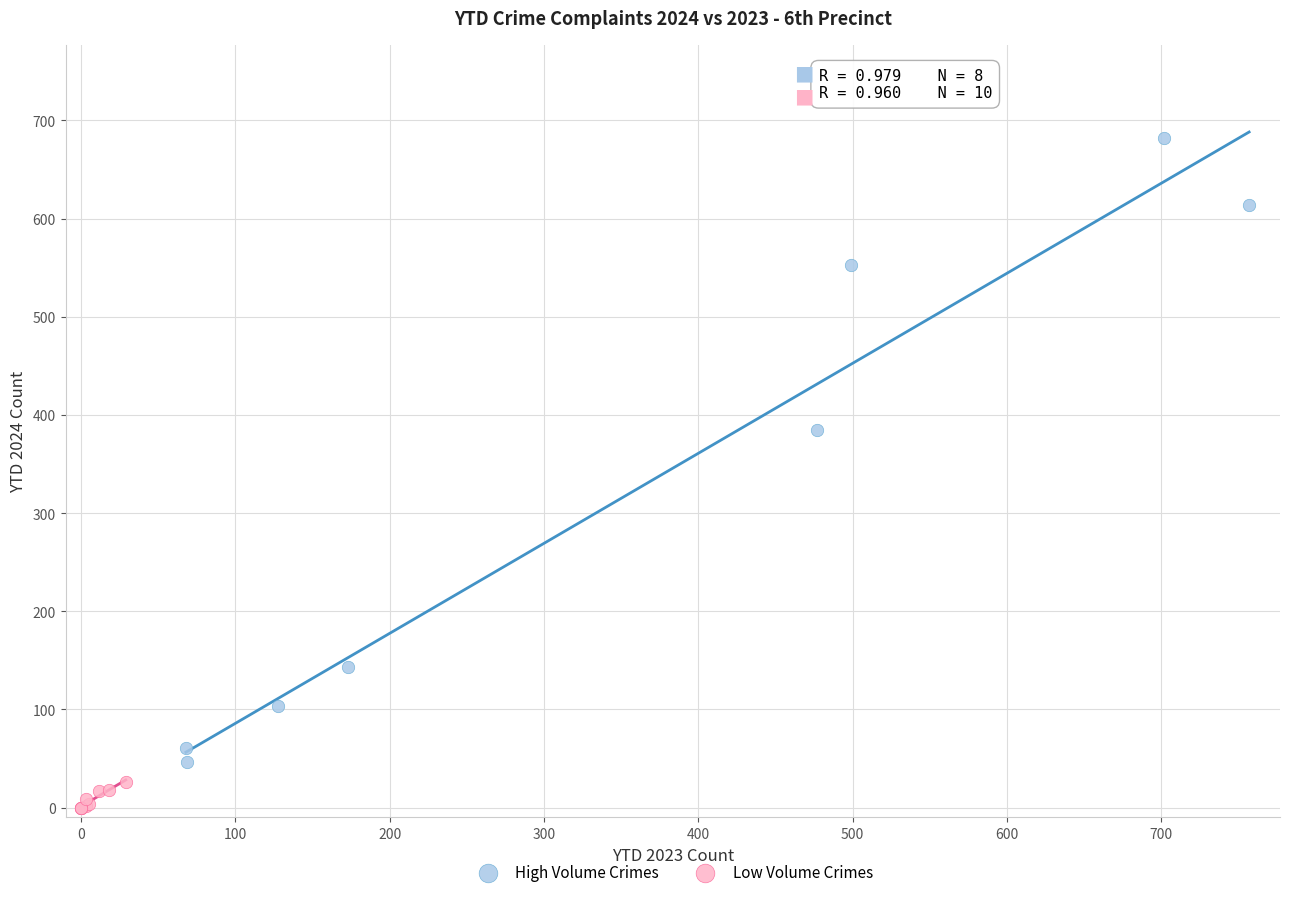

Which series reaches the maximum Y coordinate?

High Volume Crimes